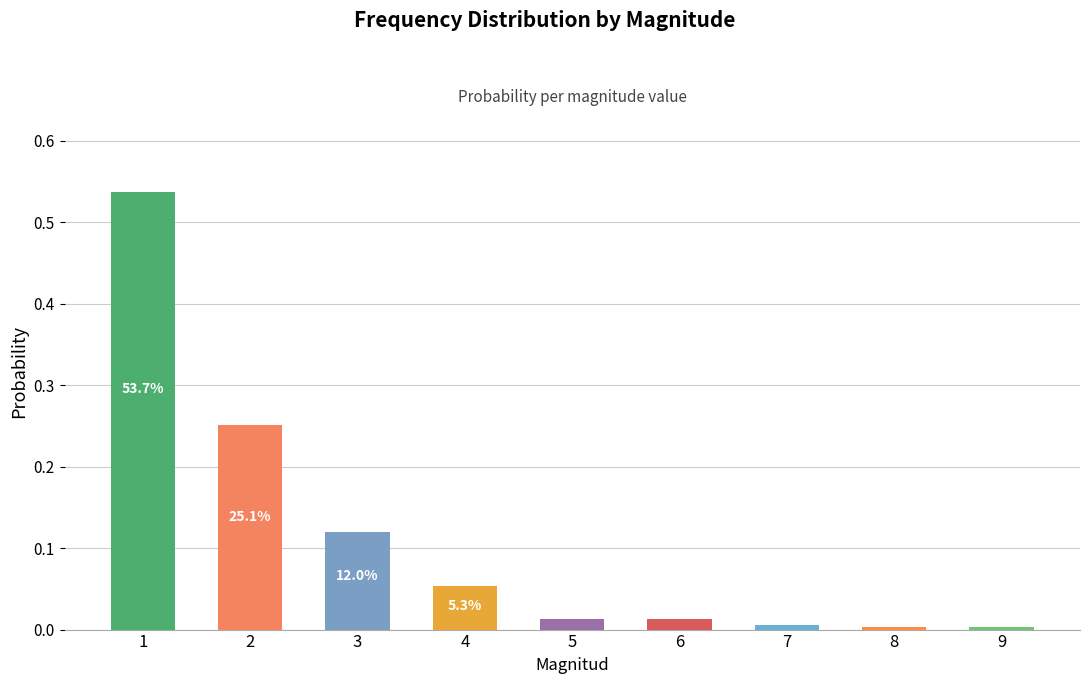

How many categories are shown in the chart?

9